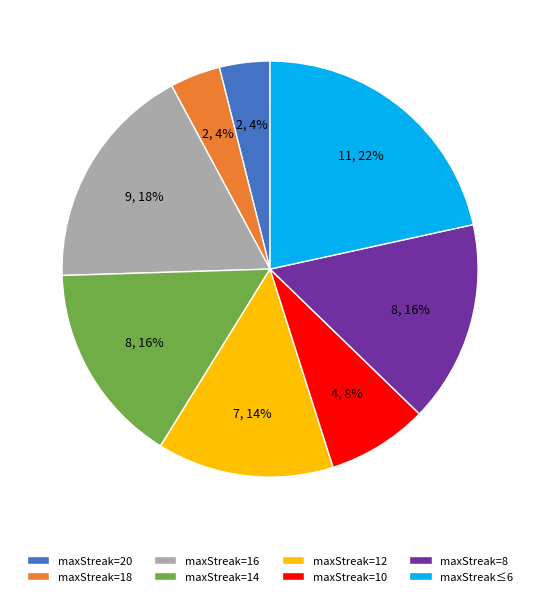

What percentage is the maxStreak≤6 slice, to the nearest percent?

22%